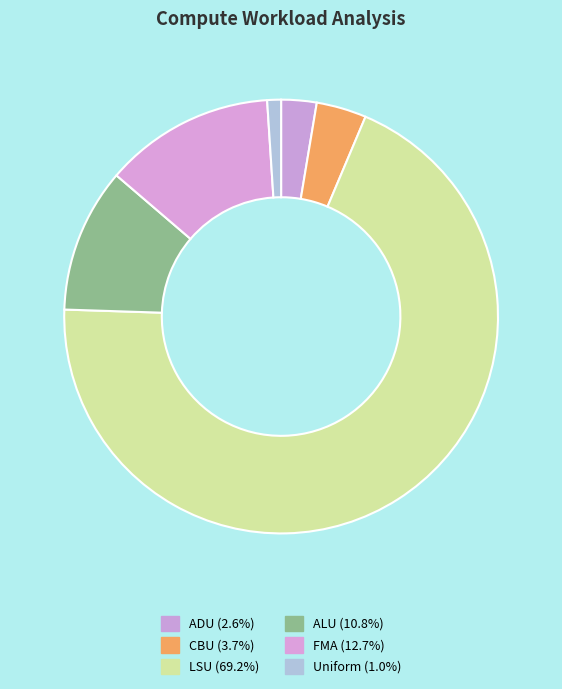

To the nearest percent, what portion does Uniform represent?

1%